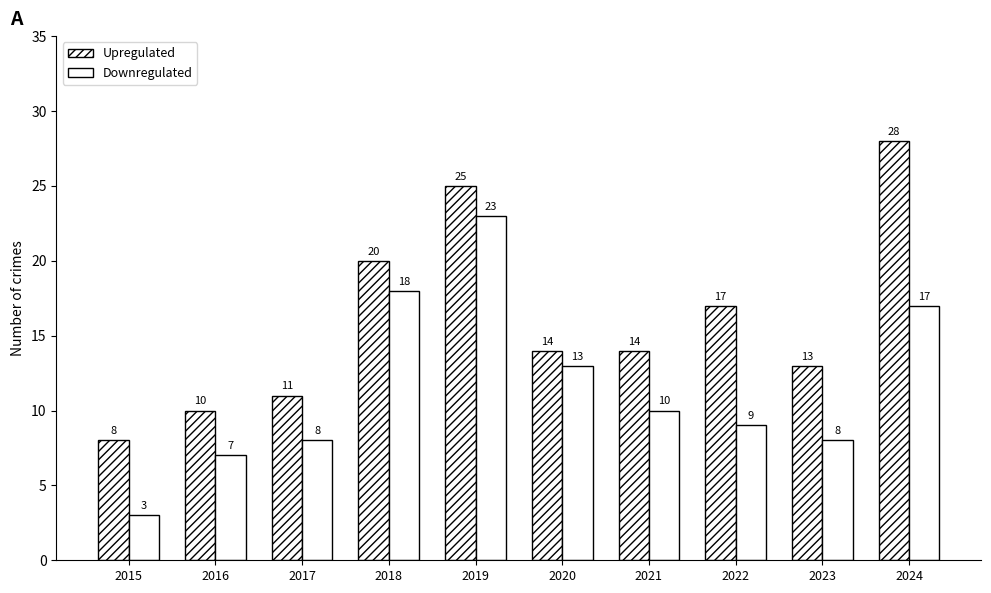

Which series has the largest total across all categories?

Upregulated